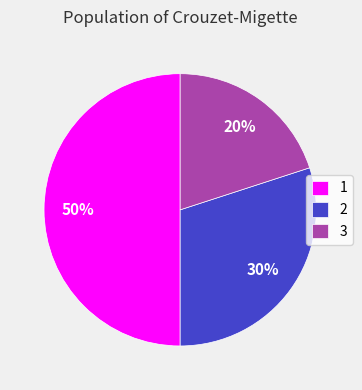

Do 3 and 1 together represent more than half of the pie?

Yes